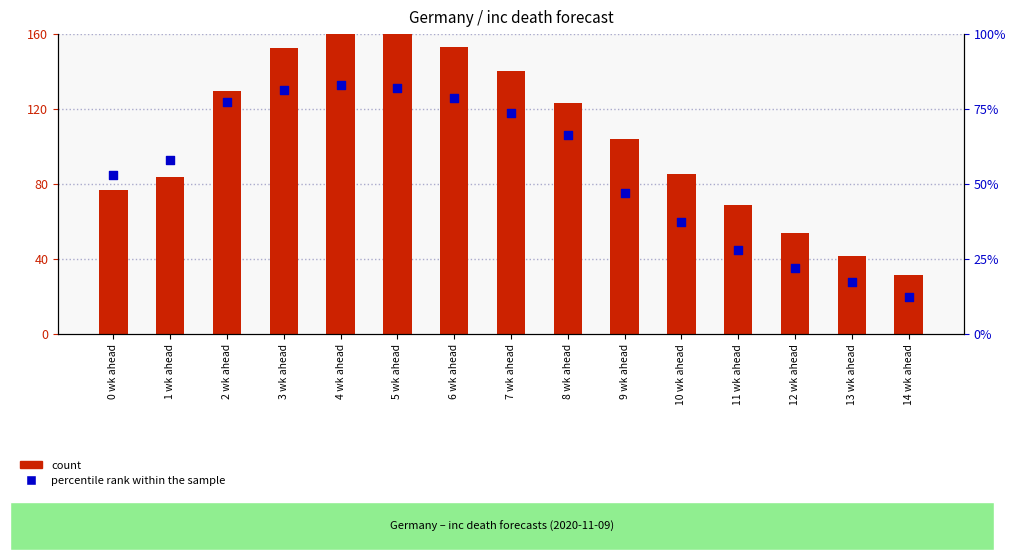

Which series has the largest total across all categories?

count